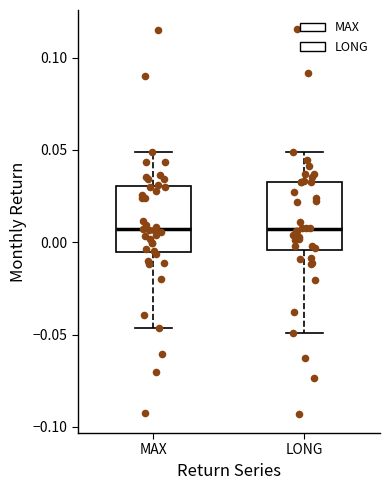

Where does the upper whisker of the box for LONG end on the y-axis? The values are not printed on the chart, so give them approximately, as read against the axis.

0.050